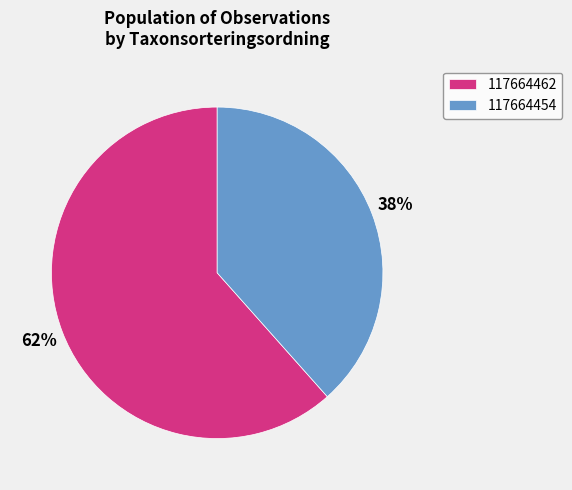

What percentage is the 117664454 slice, to the nearest percent?

38%